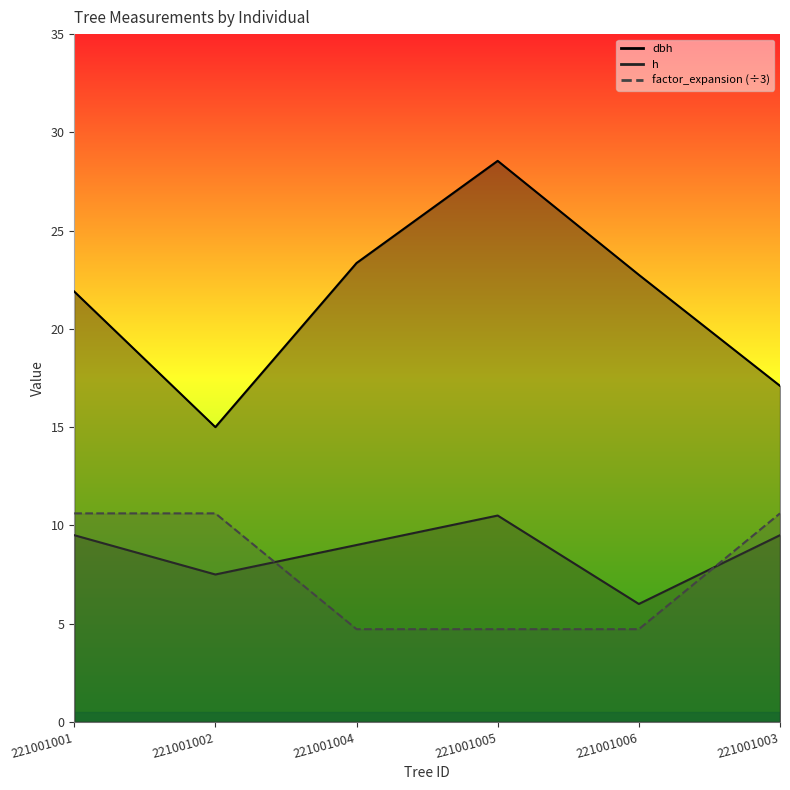

What are all the series names shown in the legend?

dbh, h, factor_expansion